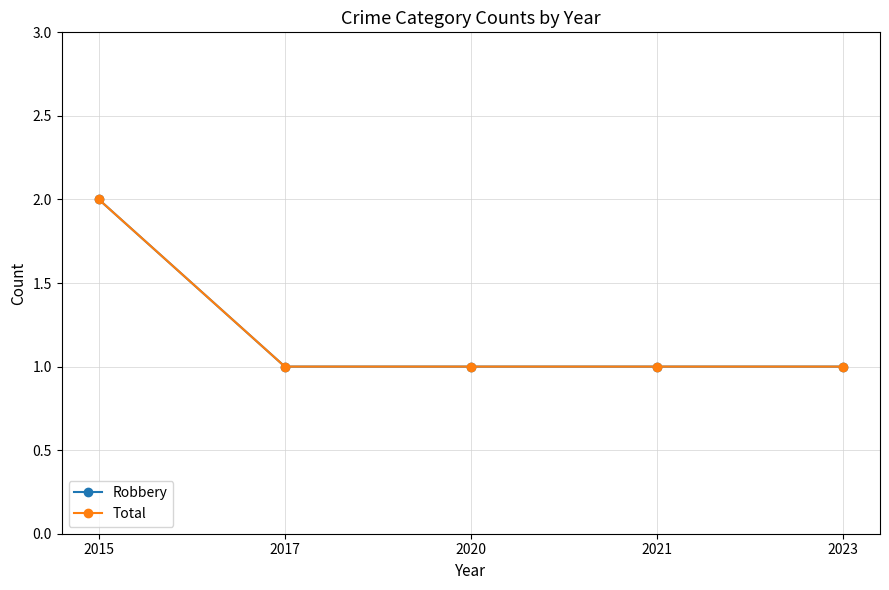

Which series has the largest range (max minus min)?

Robbery